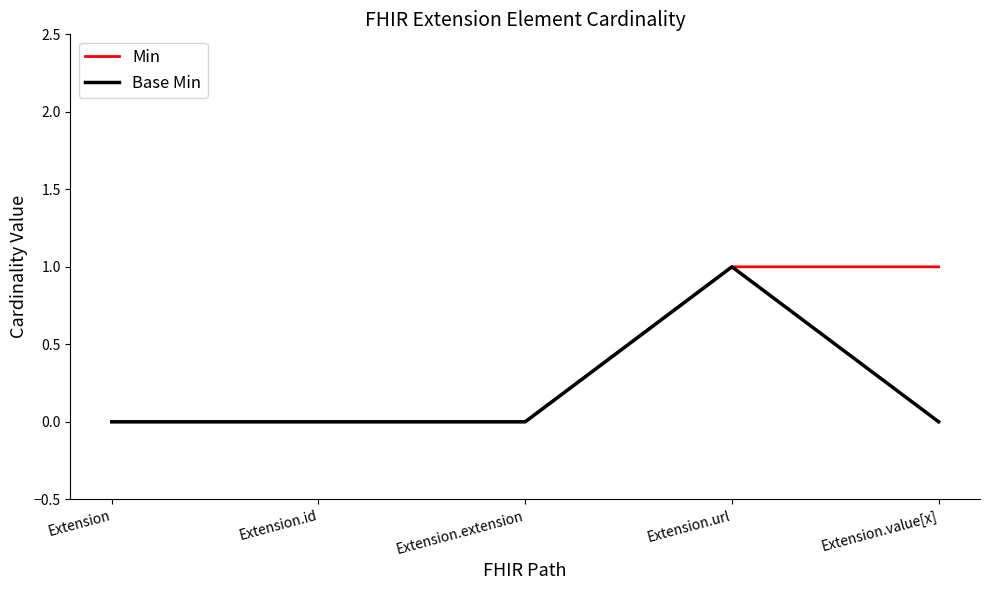

The value of Base Min at Extension is 0. True or false?

True